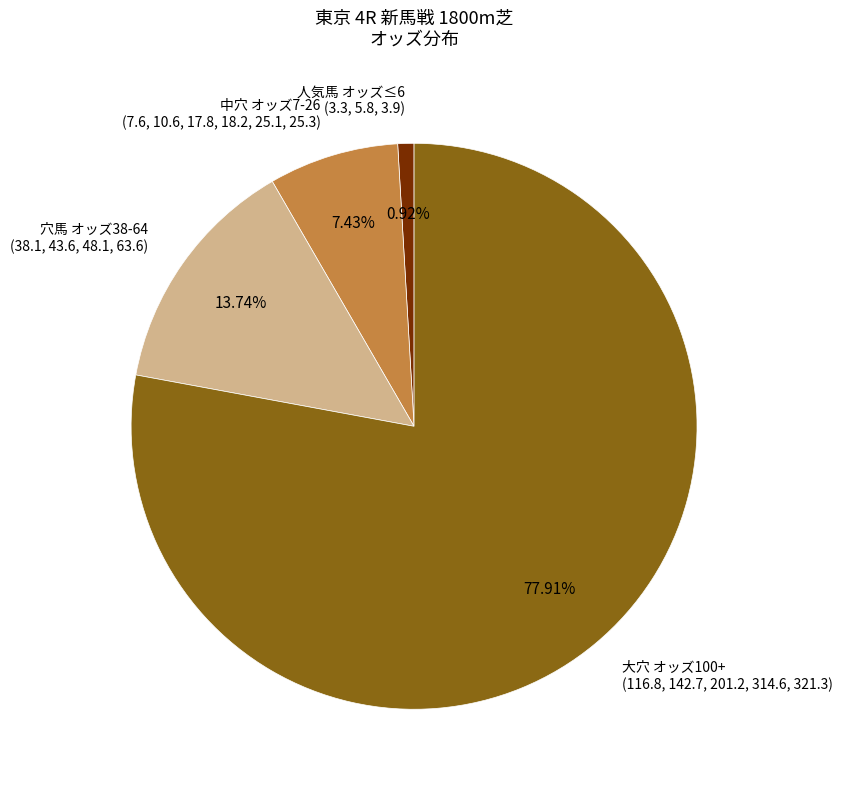

Is there a majority slice in this chart?

Yes